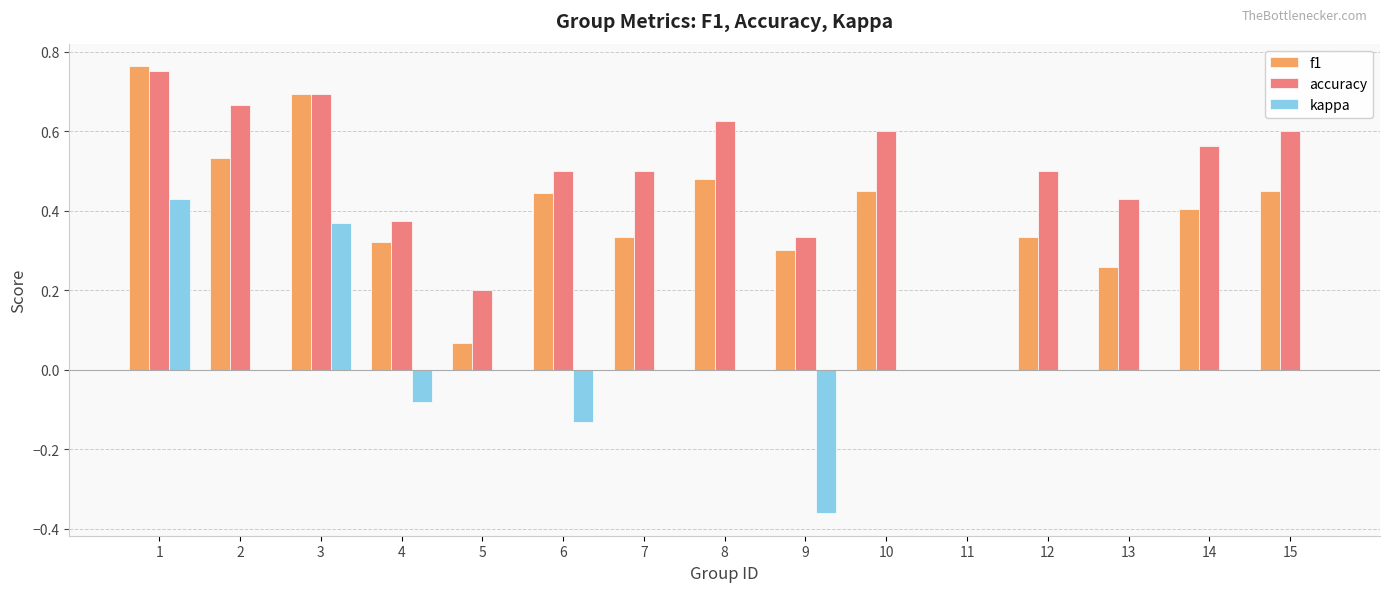

Which series changed the most between 3 and 8?

kappa